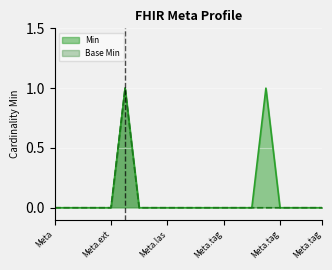

Is the value of Min at Meta.source greater than the value of Base Min at Meta.tag.extension?

No